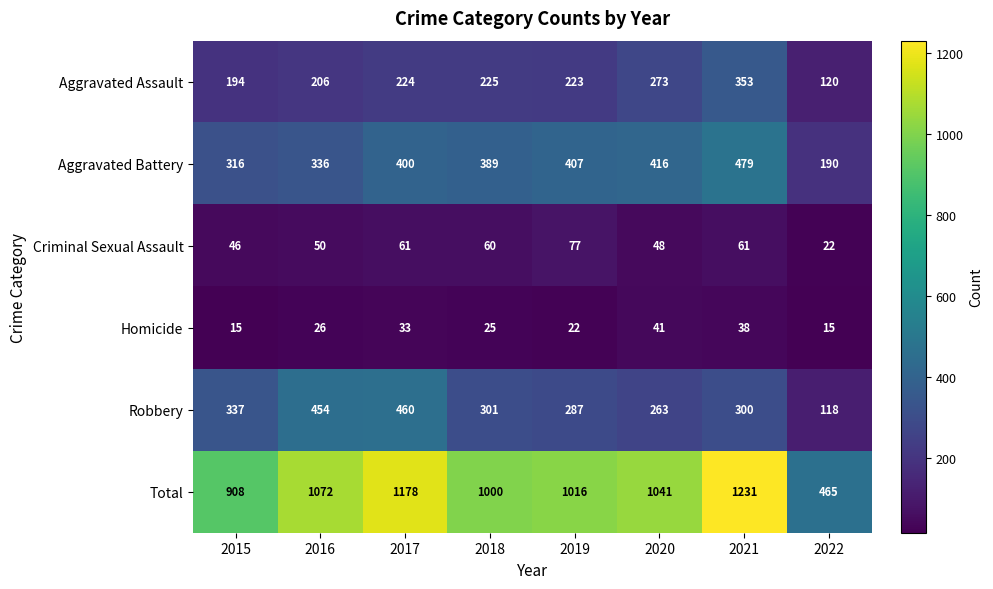

What is the greatest value displayed?

1231